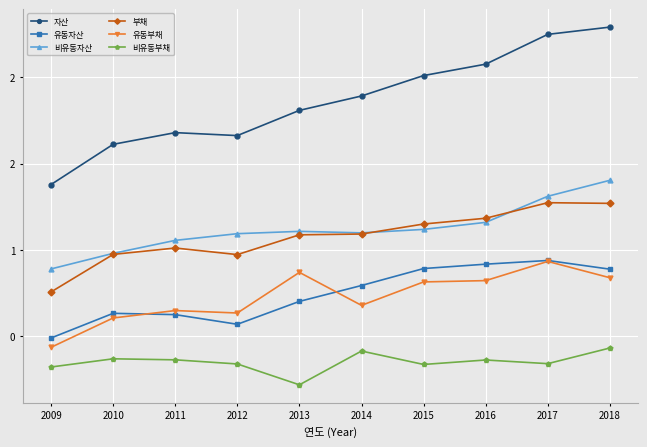

What is the value of the 비유동자산 point at the 4th from the left?

1.1